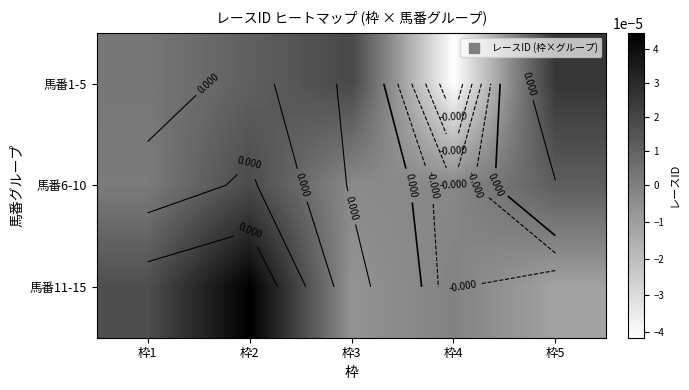

At which label is 馬番6-10 closest to 0?

枠1